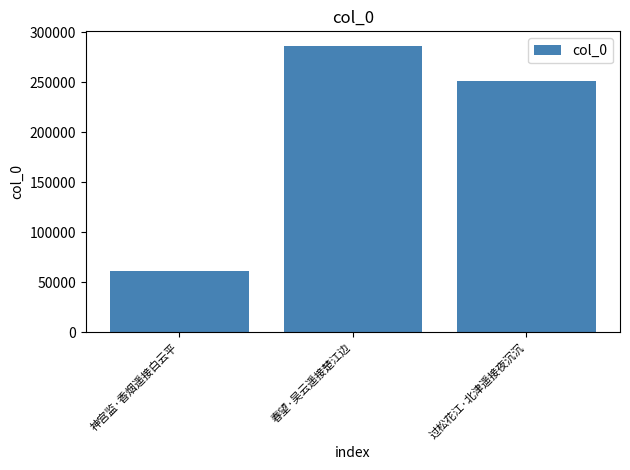

The value at 过松花江·北津遥接夜沉沉 is 431501. True or false?

False